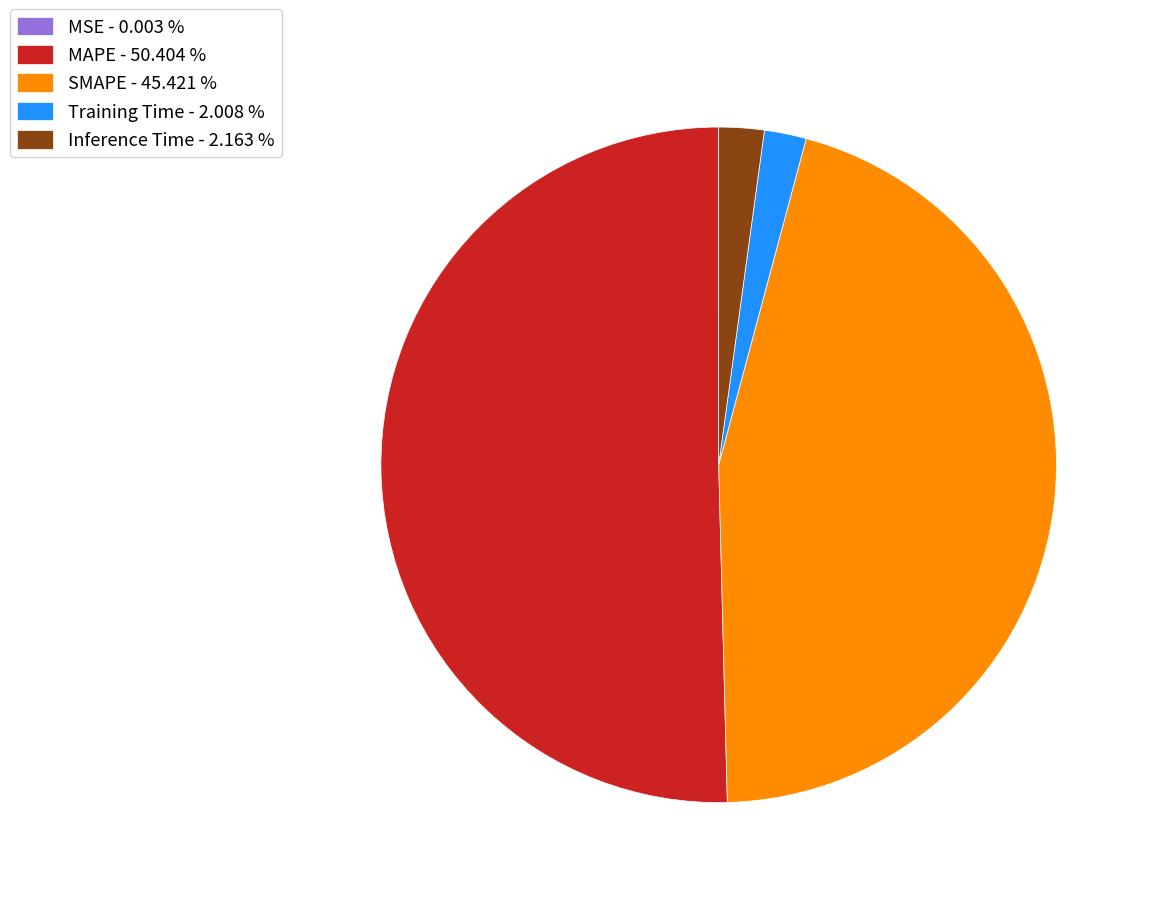

Is the sum of SMAPE - 45.421 % and Inference Time - 2.163 % greater than half?

No